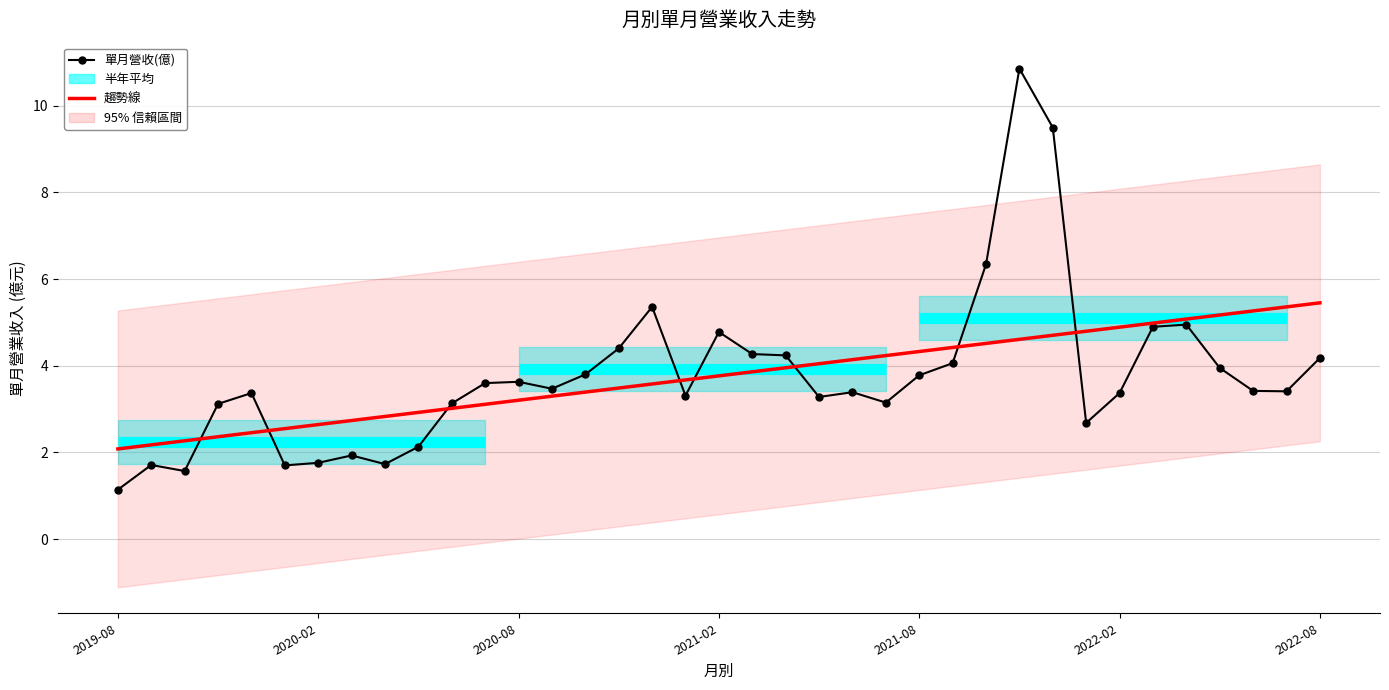

How many values in the 單月營收(億) series are below 3?

9